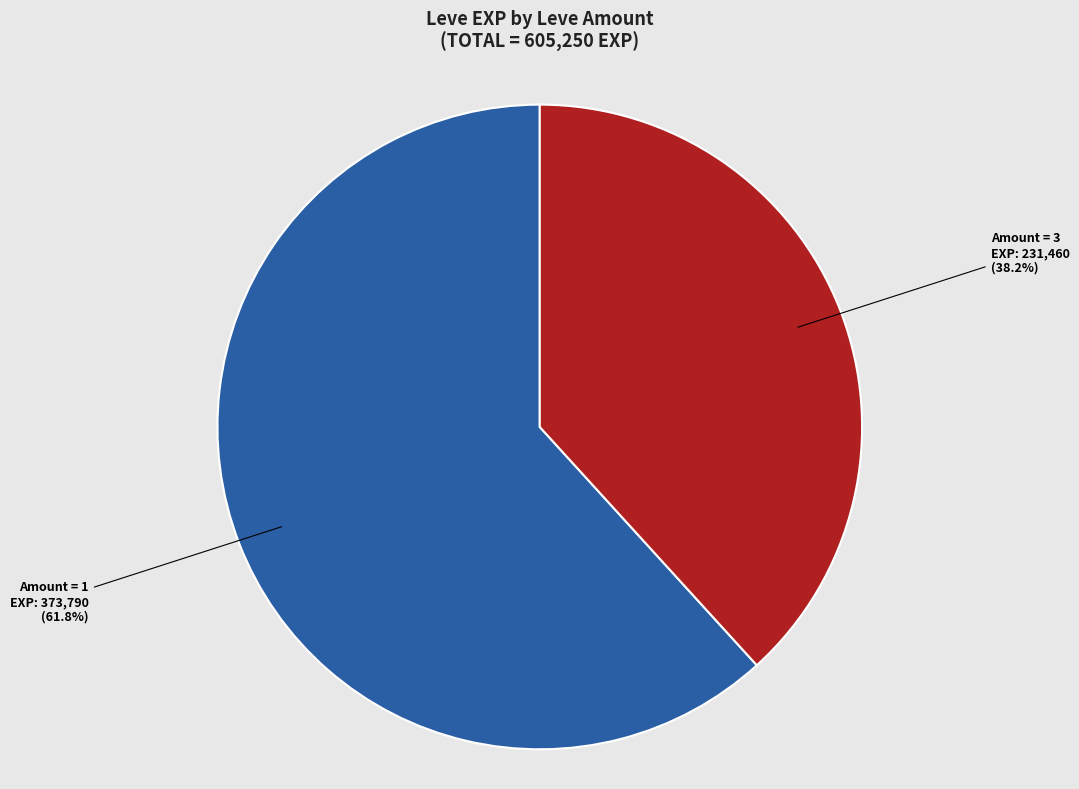

How many segments does this pie chart have?

2